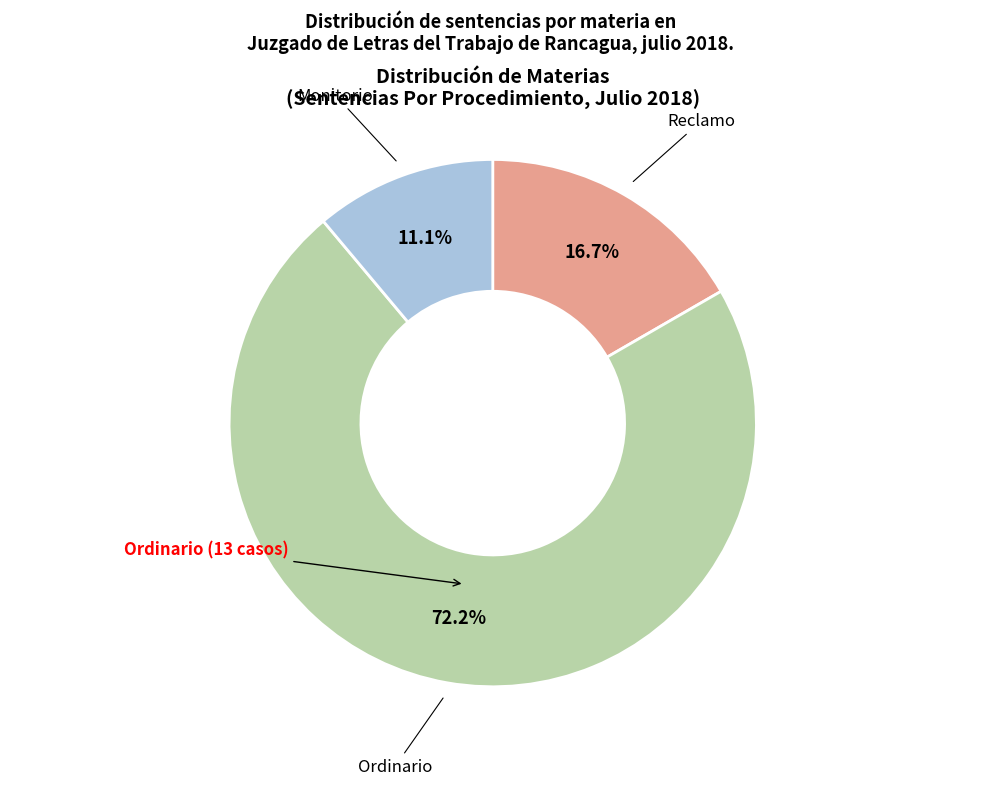

Is there a majority slice in this chart?

Yes